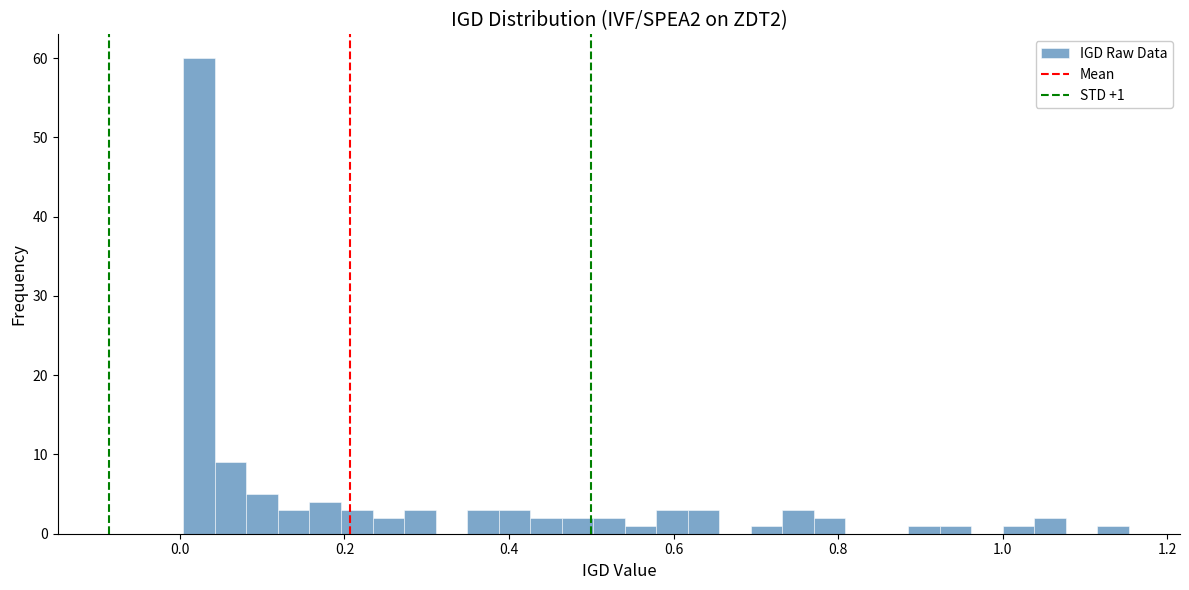

Read against the x-axis, roughly where is the centre of the tallest bar?

0.02